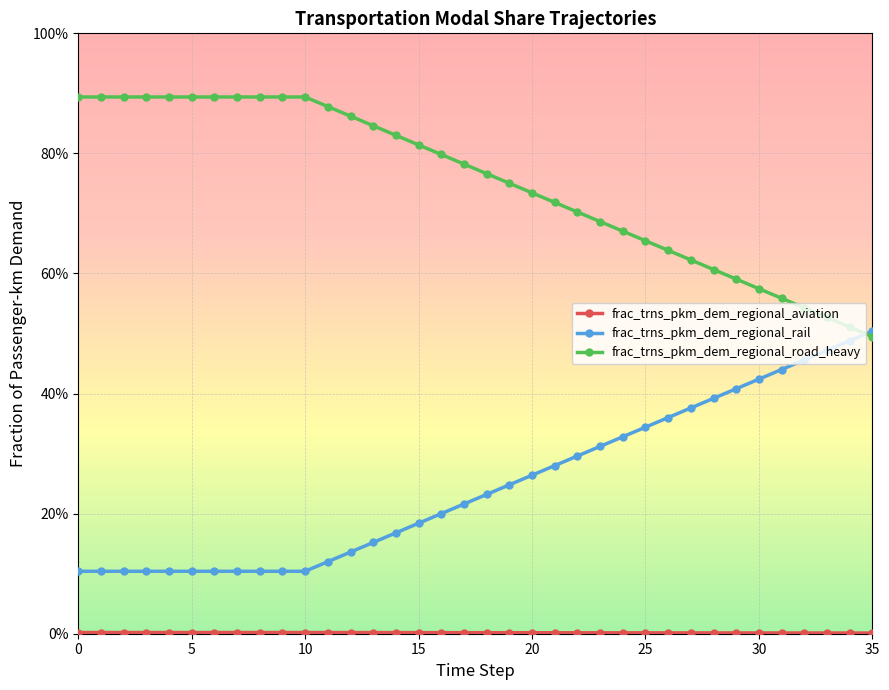

At which category is the sum across all series the highest?

12